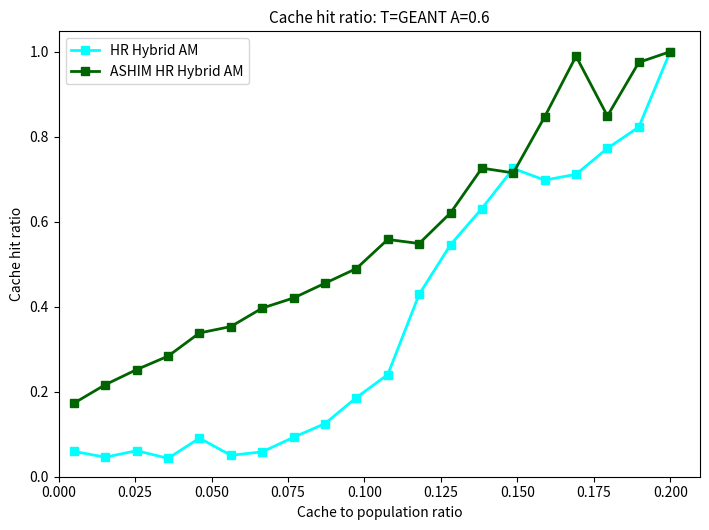

Which series has the largest total across all categories?

ASHIM HR Hybrid AM